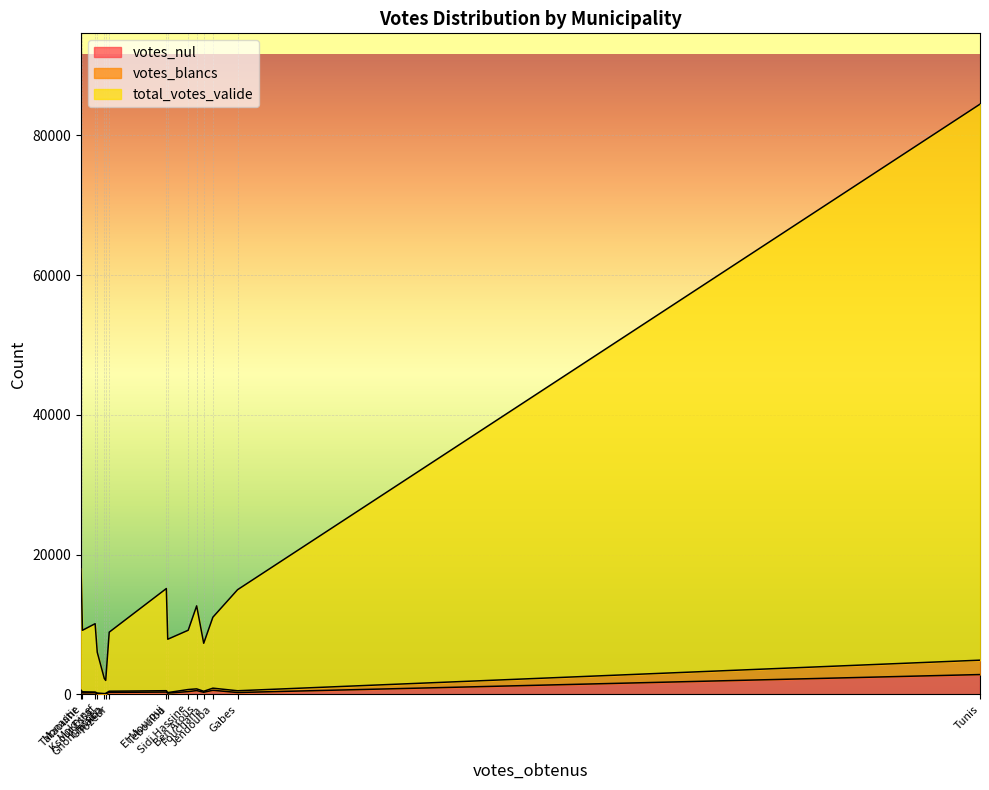

Reading right to left, what are all the values shown in this chart?

votes_nul: Ksour Essaf=91	Gabes=261	Fouchana=297	Ghomrassen=71	Teboulba=170	Sidi Hassine=392	Jendouba=579	Tunis=2831	Tozeur=279	Tataouine=211	Ben Arous=536	Monastir=384	Moknine=229	El Mourouj=325	Ghraiba=90
votes_blancs: Ksour Essaf=93	Gabes=251	Fouchana=142	Ghomrassen=39	Teboulba=79	Sidi Hassine=296	Jendouba=303	Tunis=2058	Tozeur=167	Tataouine=153	Ben Arous=246	Monastir=209	Moknine=99	El Mourouj=195	Ghraiba=46
total_votes_valide: Ksour Essaf=5848	Gabes=14461	Fouchana=6869	Ghomrassen=2166	Teboulba=7636	Sidi Hassine=8484	Jendouba=10156	Tunis=79569	Tozeur=8453	Tataouine=8800	Ben Arous=11879	Monastir=17457	Moknine=9781	El Mourouj=14620	Ghraiba=1857